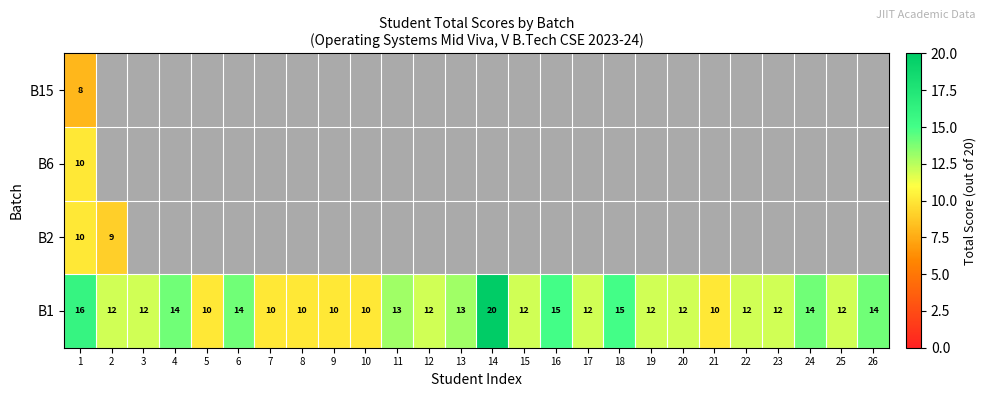

The value of B2 at 1 is 10. True or false?

True